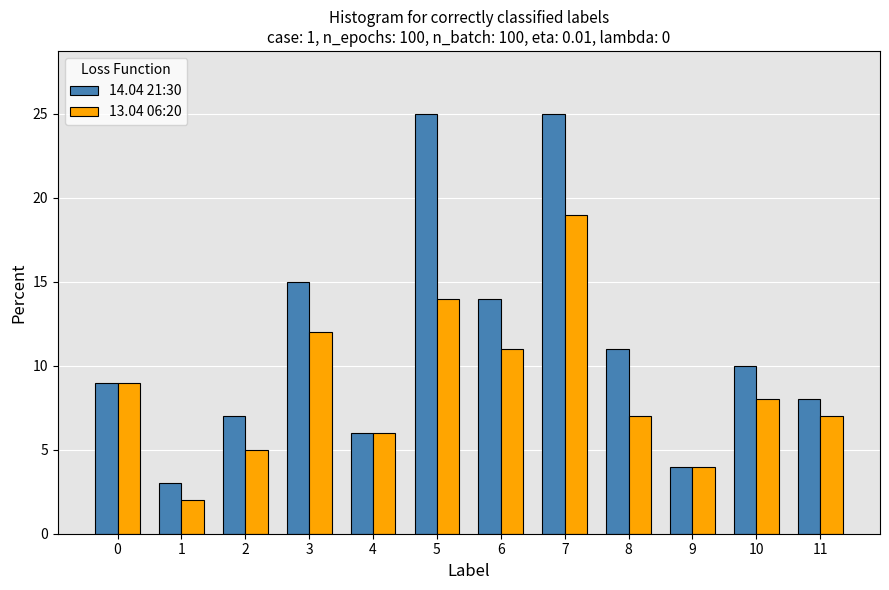

What is the lowest value of the 13.04 06:20 series?

2